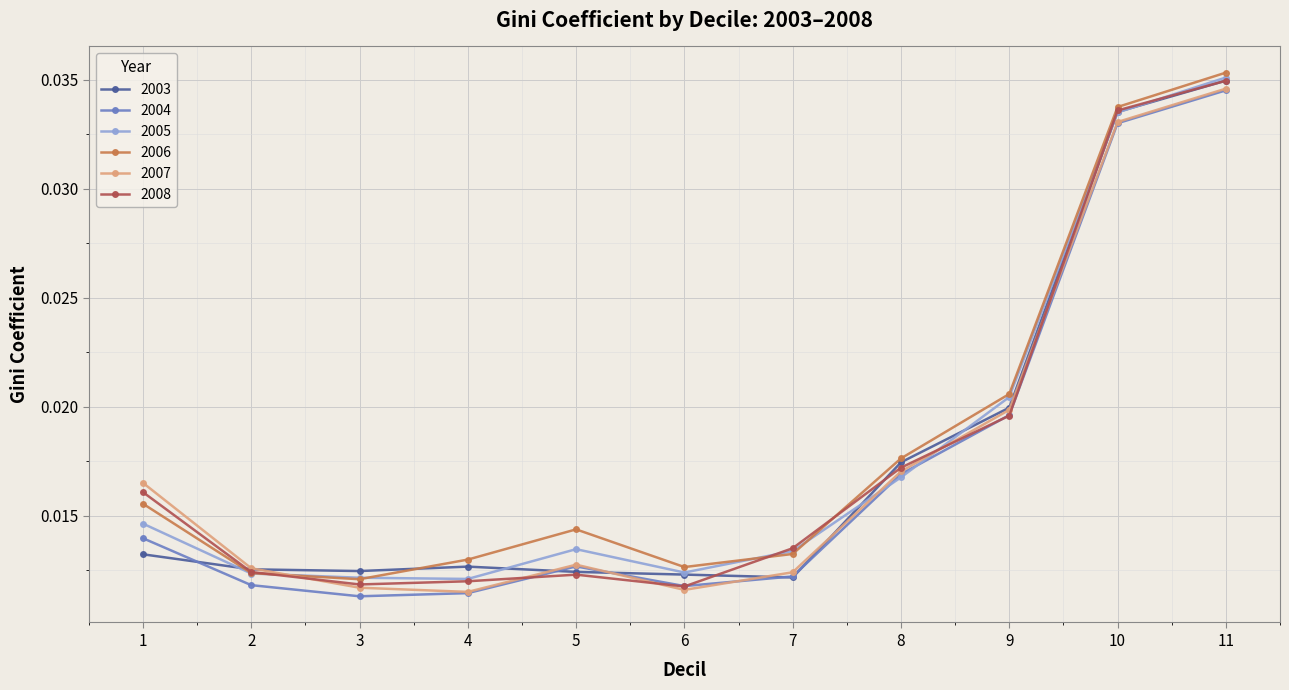

Between 8 and 11, which series saw the biggest shift?

2005